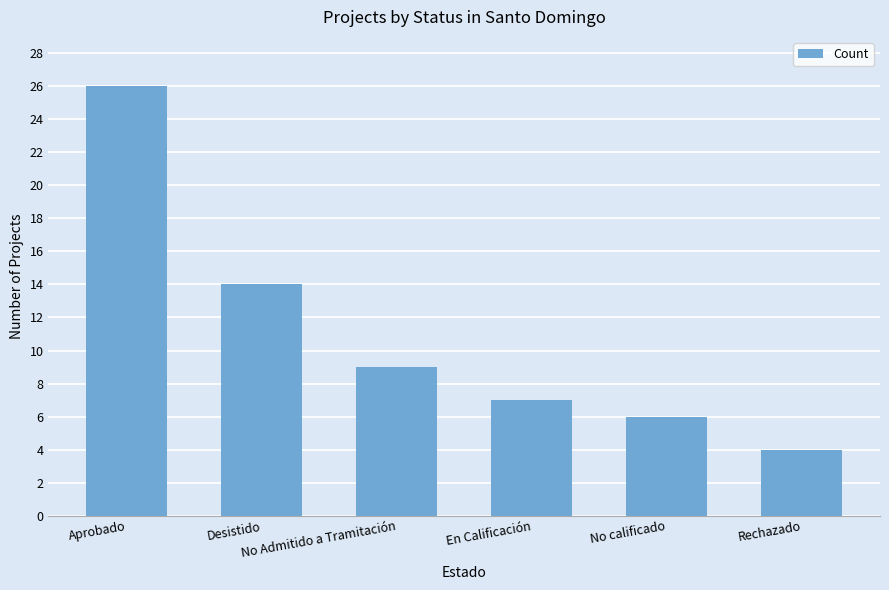

Reading left to right, what are all the values shown in this chart?

Aprobado=26	Desistido=14	No Admitido a Tramitación=9	En Calificación=7	No calificado=6	Rechazado=4